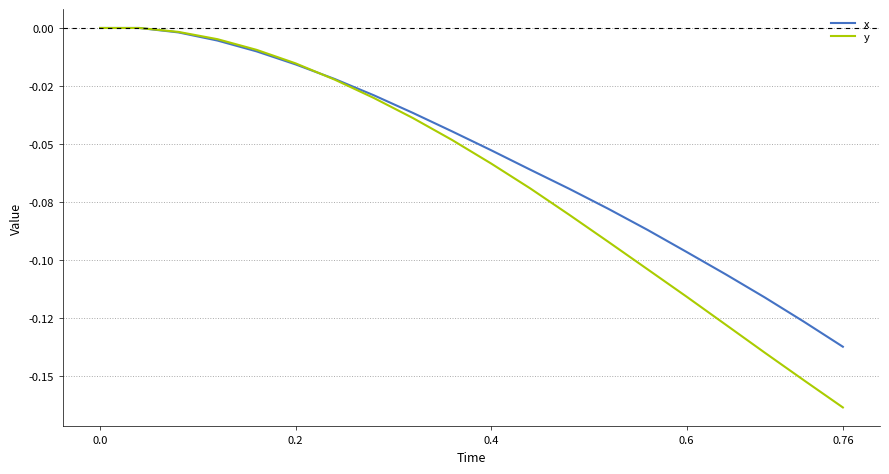

What are all the series names shown in the legend?

x, y